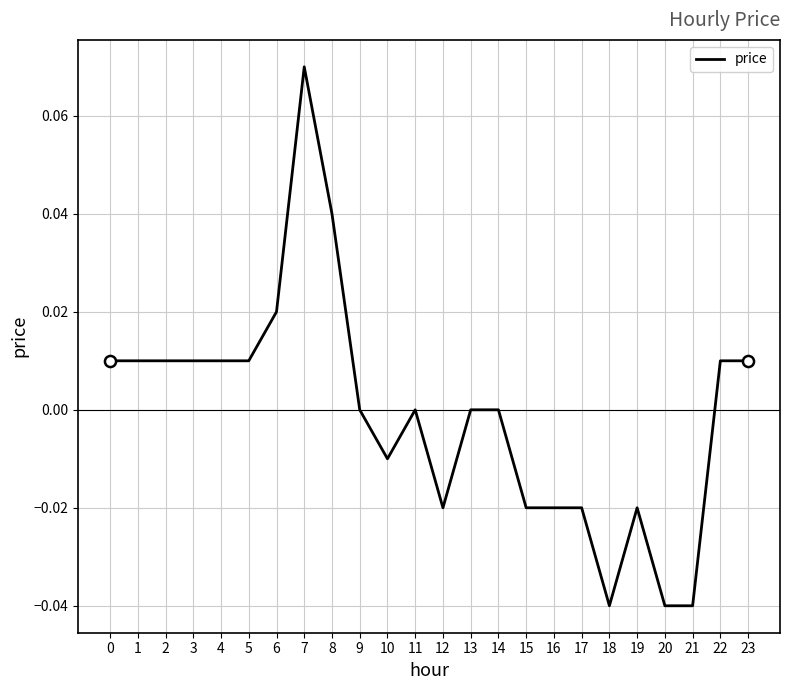

Which has a higher value, 21 or 19?

19